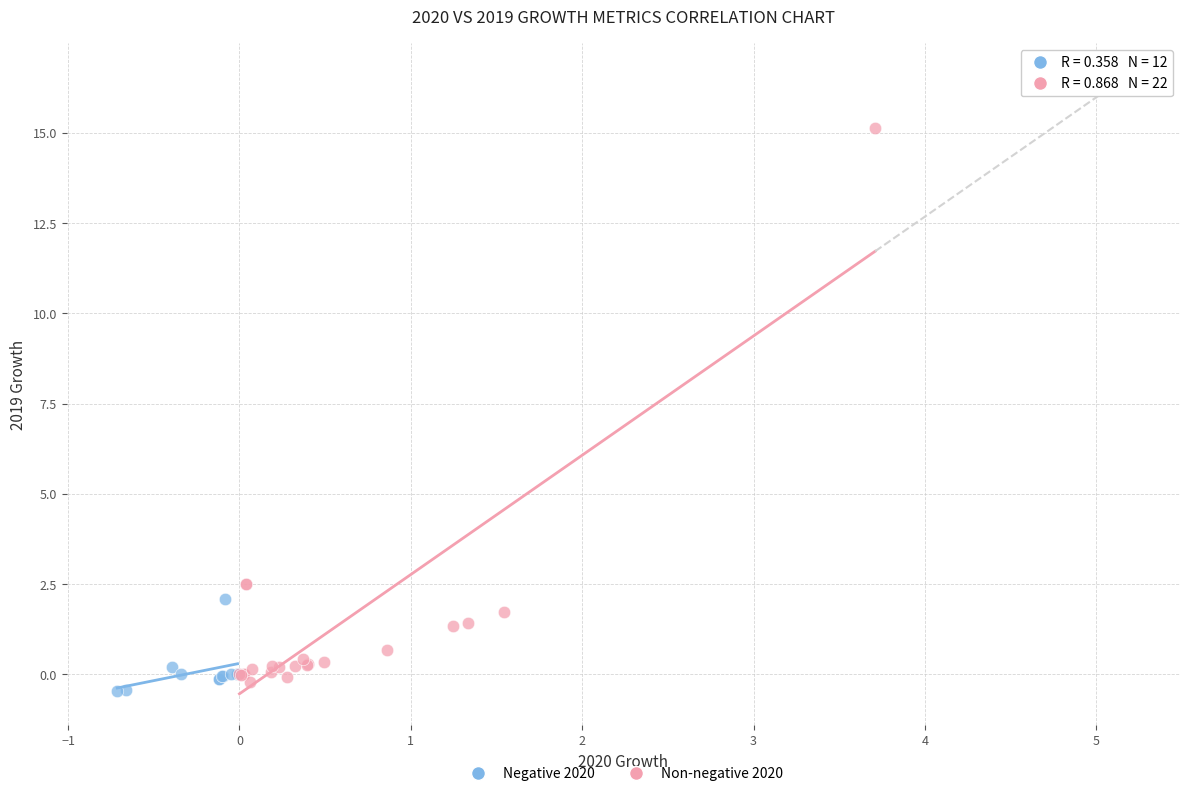

Which series reaches the minimum Y coordinate?

Negative 2020